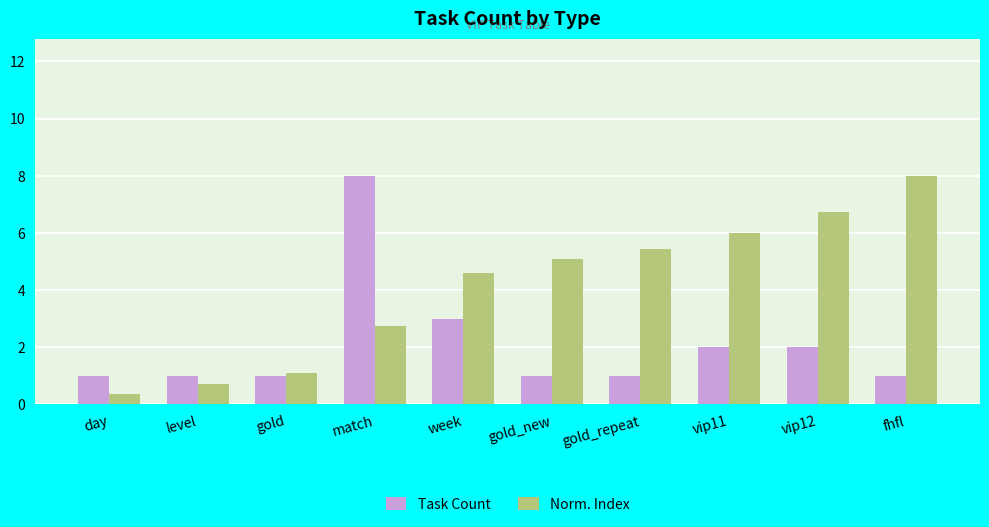

Which series has the largest total across all categories?

Norm. Index